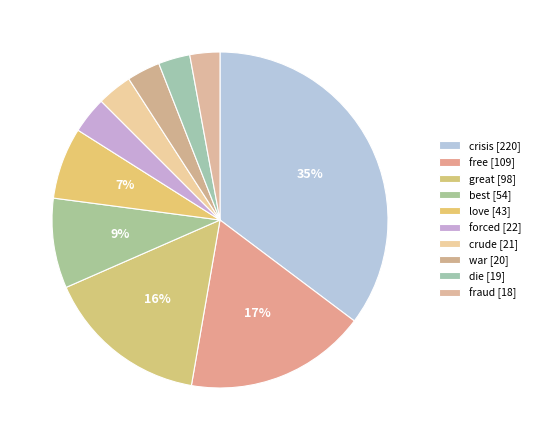

How many segments does this pie chart have?

10